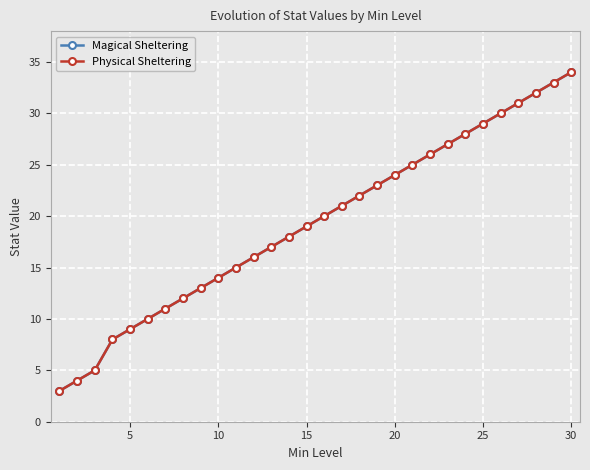

True or false: Physical Sheltering and Magical Sheltering intersect in this chart.

False